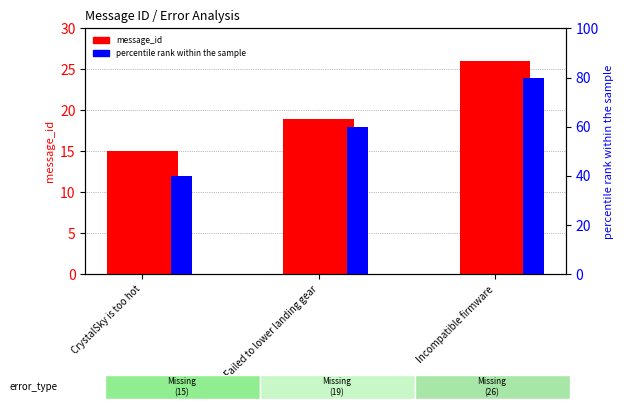

What is the label of the 1st bar from the left?

CrystalSky is too hot